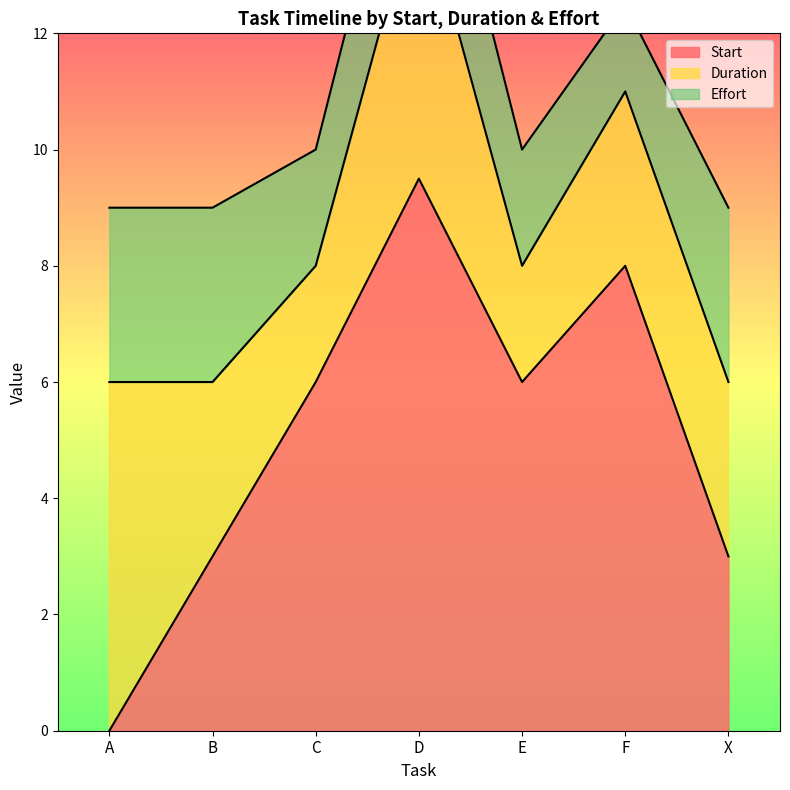

What is the label of the 7th point from the left?

X